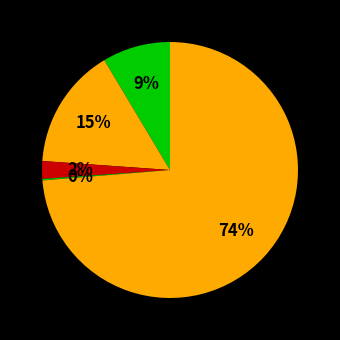

Count the number of slices in the pie.

5